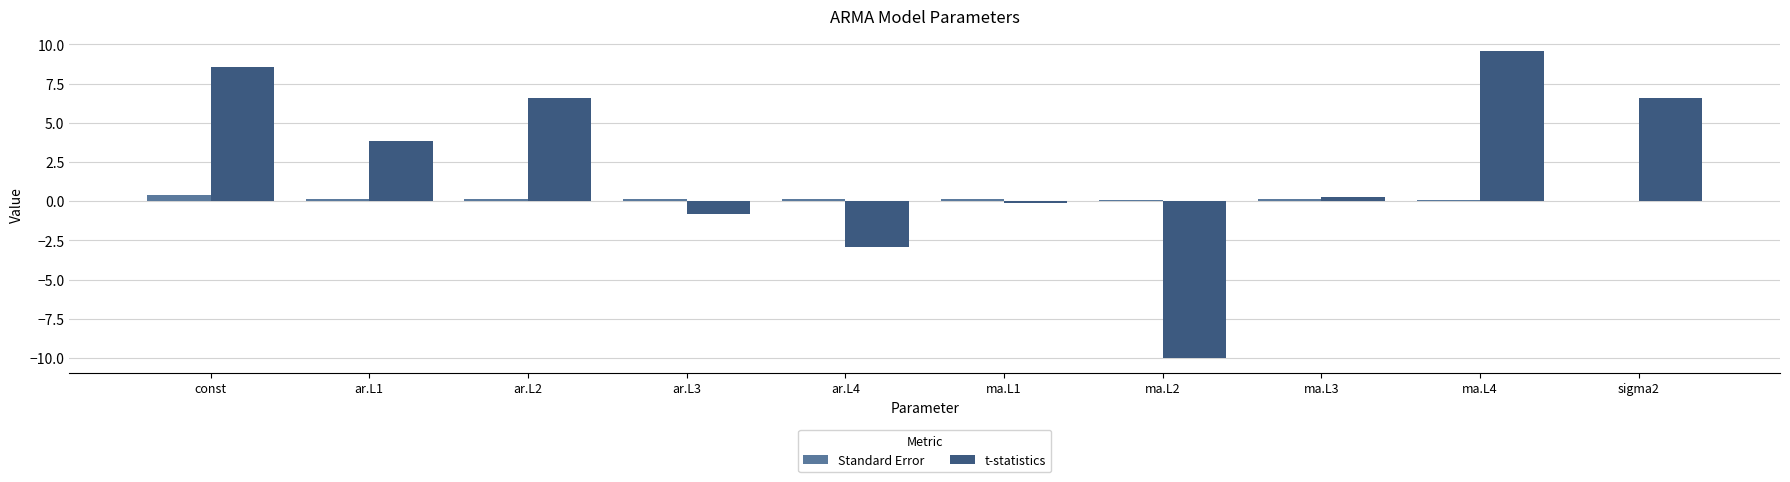

Is it true that t-statistics equals 9.8 at sigma2?

False